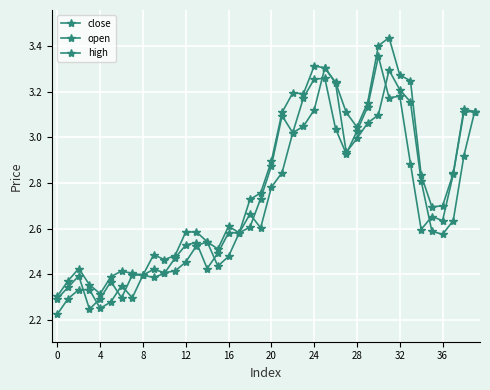

How many lines are shown in the chart?

3